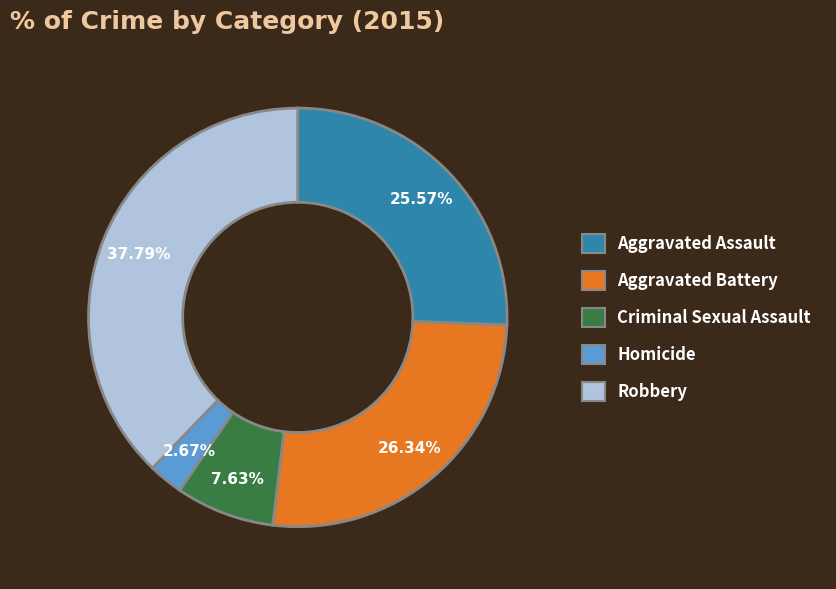

Is Criminal Sexual Assault the majority of the pie?

No